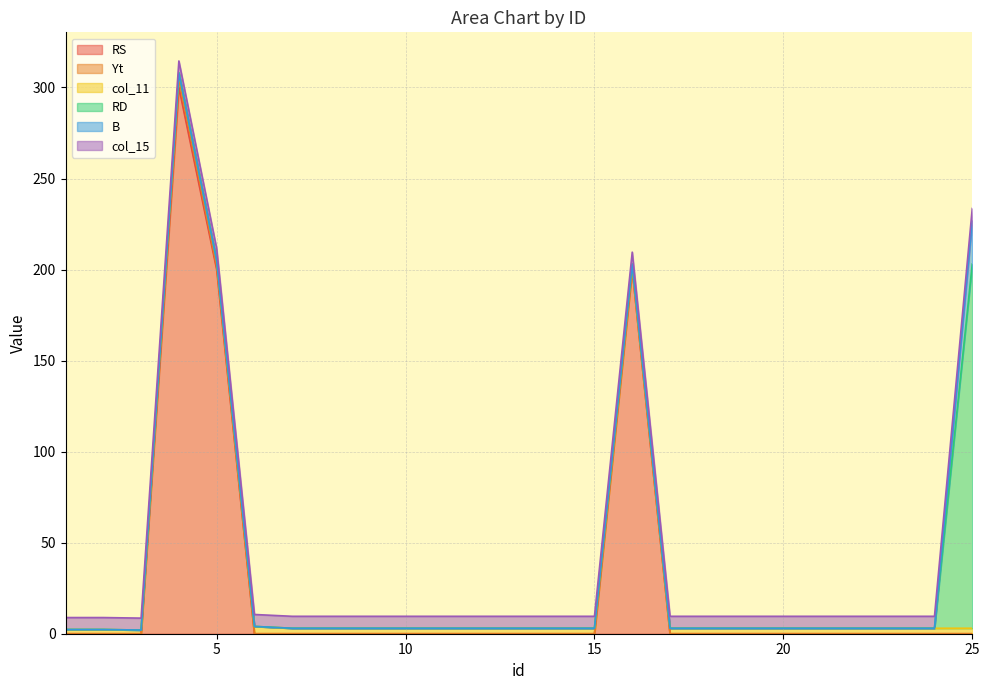

Does the chart have visible grid lines?

Yes